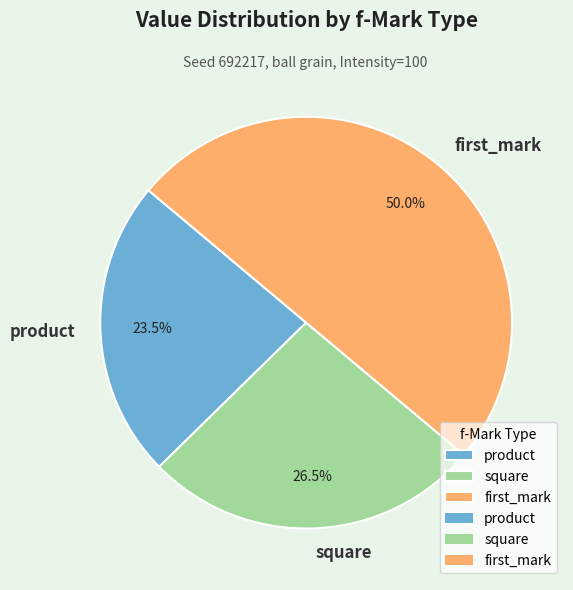

Count the number of slices in the pie.

3